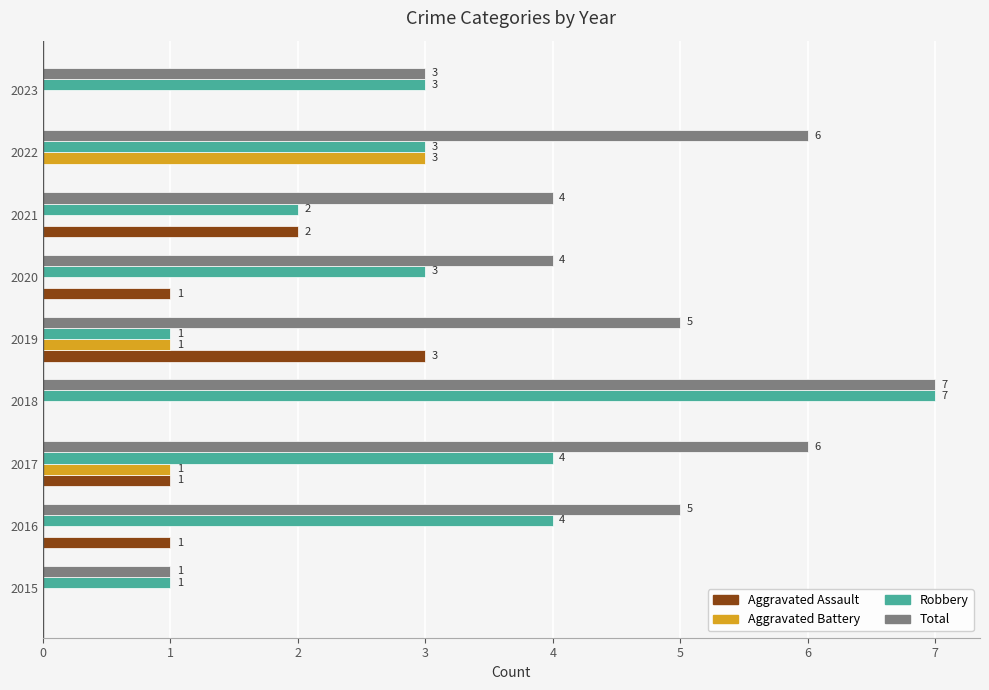

Count the number of categories in the chart.

9